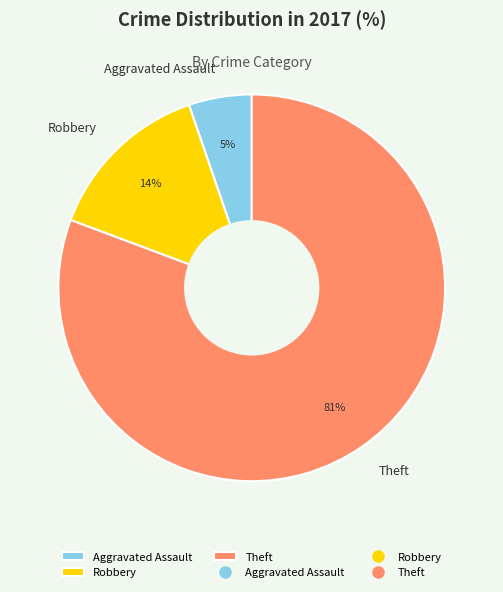

Is Theft the majority of the pie?

Yes